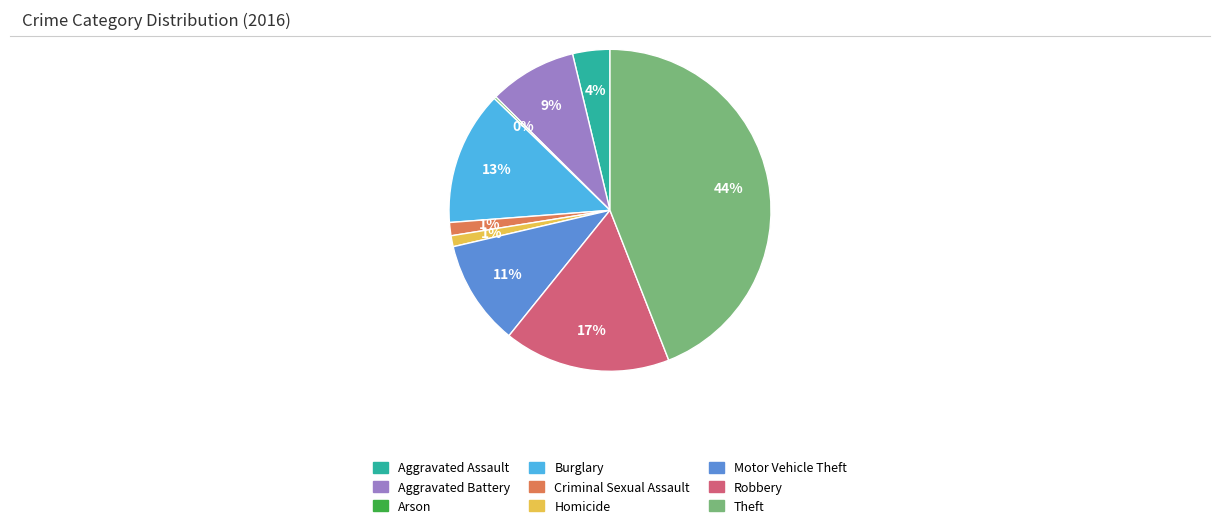

To the nearest percent, what is the combined percentage of Aggravated Battery and Aggravated Assault?

13%